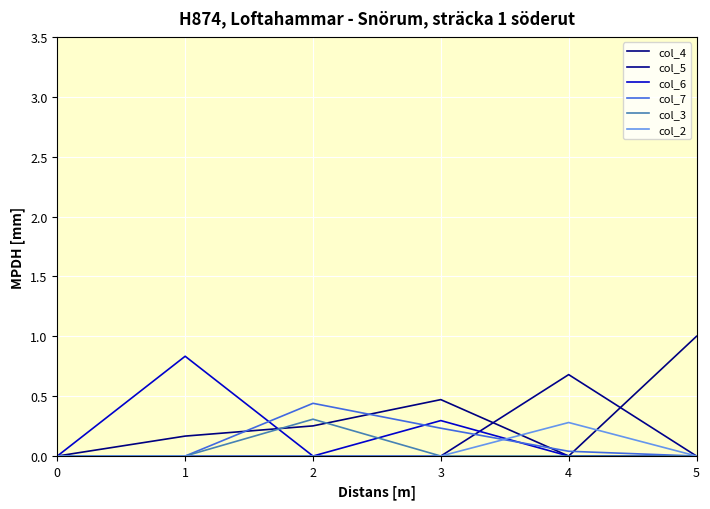

How many lines are shown in the chart?

6